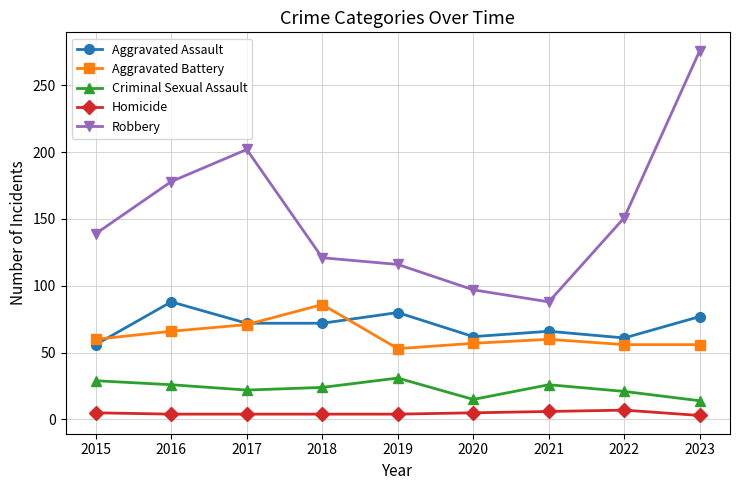

At 2019, list the series in order from smallest to largest.

Homicide, Criminal Sexual Assault, Aggravated Battery, Aggravated Assault, Robbery